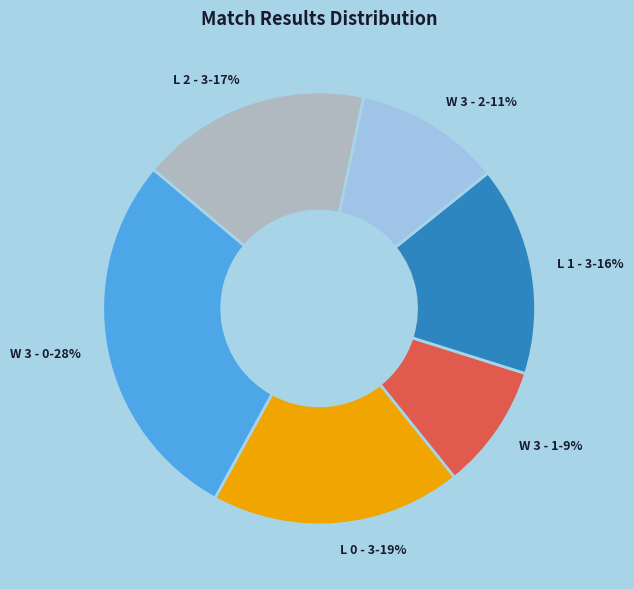

Is it true that L 0 - 3 is 19% of the pie?

True